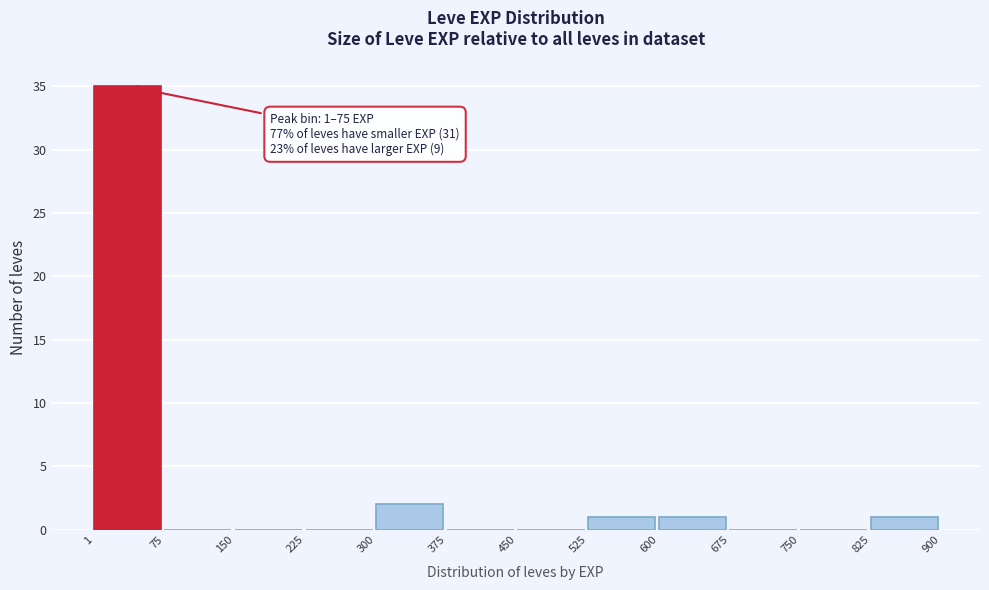

Over which range of the x-axis is the bar tallest?

1 to 75